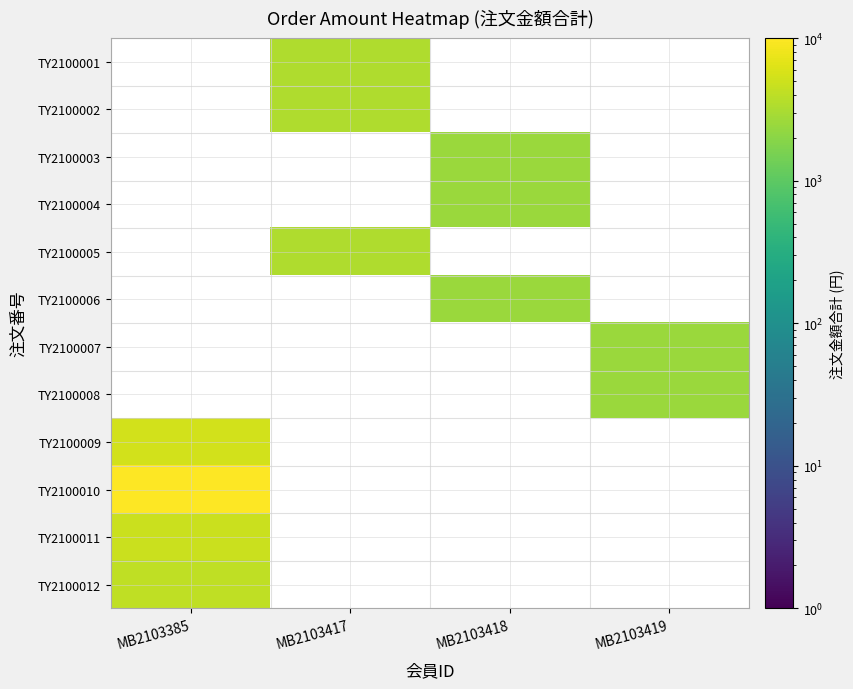

Which has a higher value, MB2103419 or MB2103385?

MB2103419